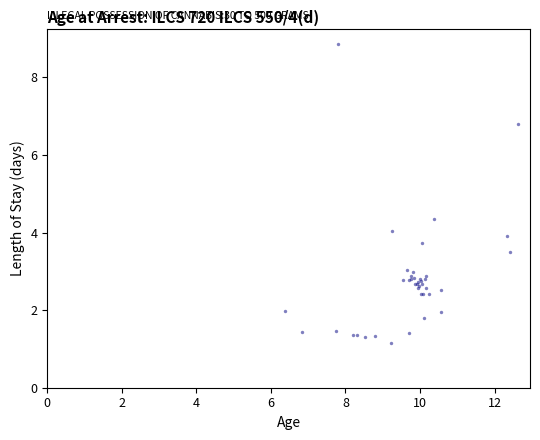

What Y value in the scatter plot is closest to 5?

4.4